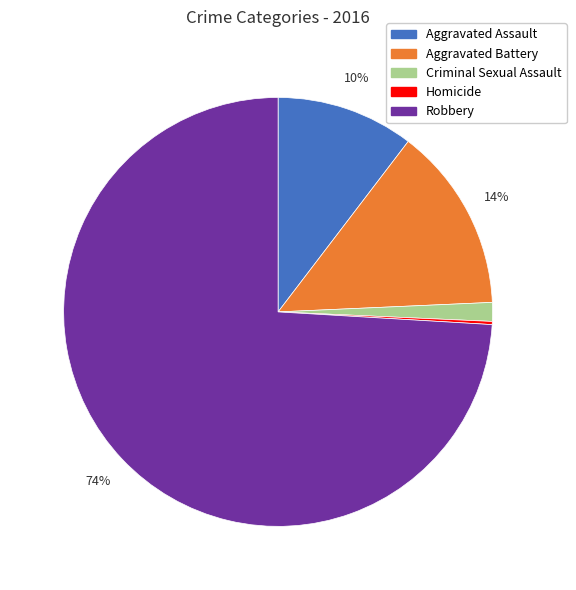

Which slice is the largest?

Robbery